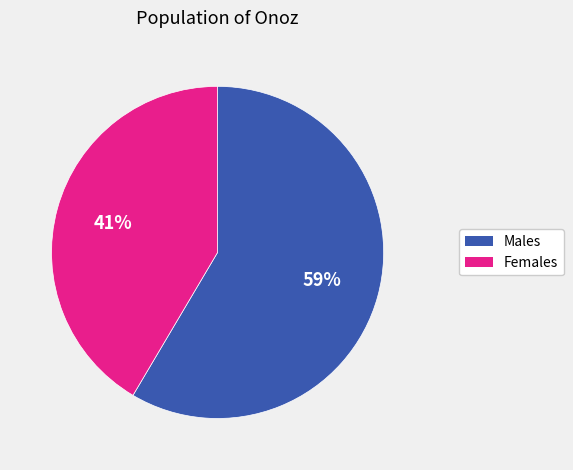

To the nearest percent, what percentage of the pie is Females?

41%